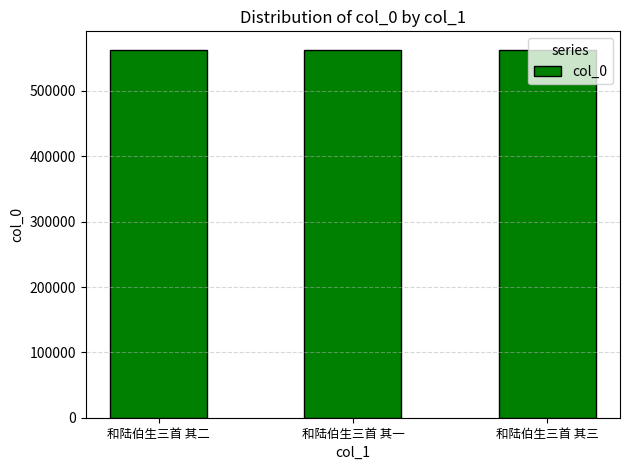

Read the value at 和陆伯生三首 其二.

563025